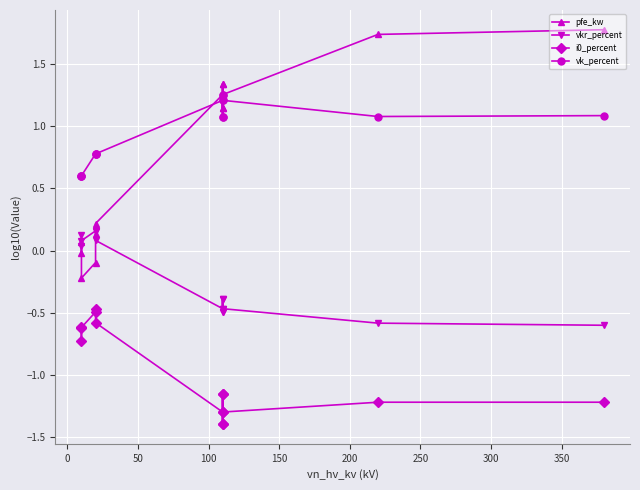

What are all the series names shown in the legend?

pfe_kw, vkr_percent, i0_percent, vk_percent